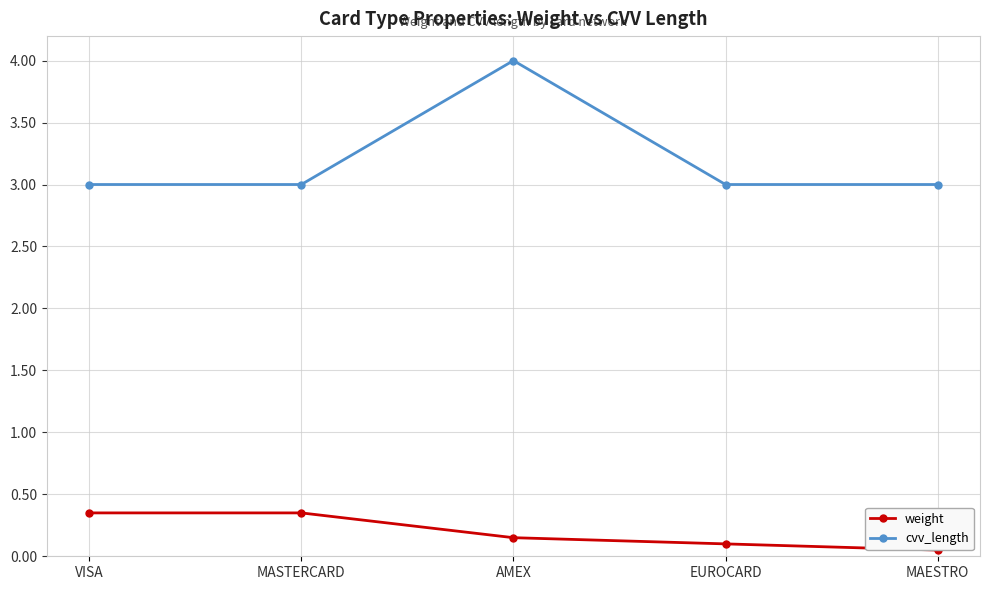

True or false: cvv_length has more than 0 points higher than both neighbors.

True